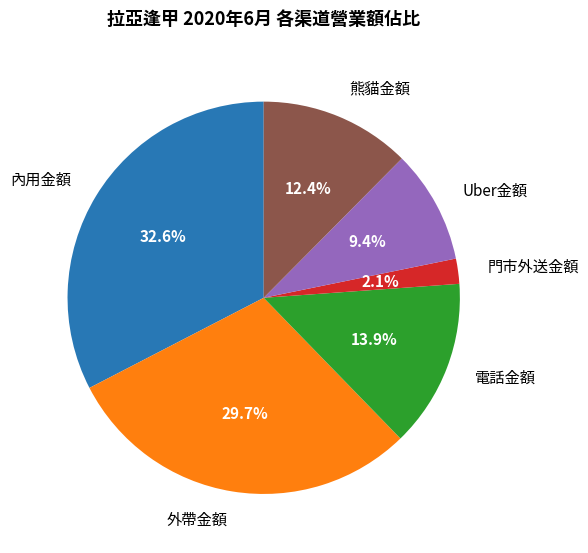

How many slices are in this pie chart?

6